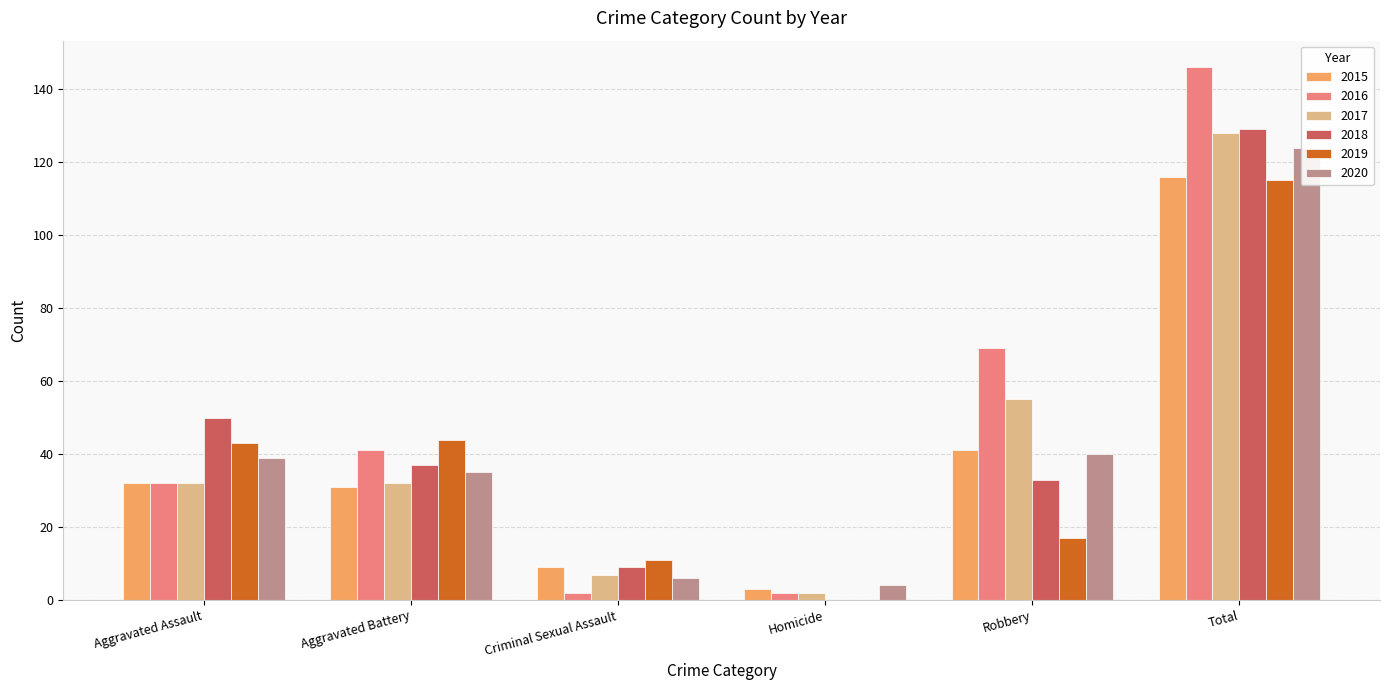

What is the label of the 6th bar from the left?

Total